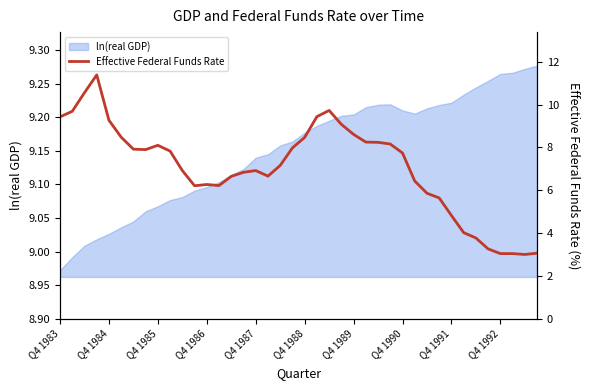

What is the value of the 31st point from the left?

5.9